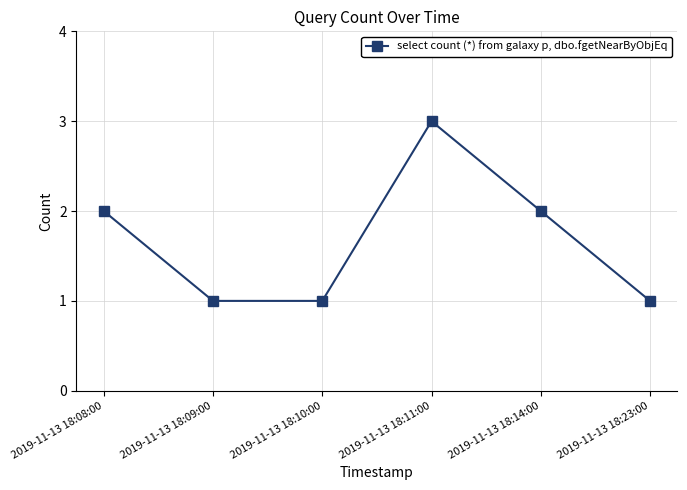

Reading left to right, transcribe all the data shown in this chart.

2019-11-13 18:08:00=2	2019-11-13 18:09:00=1	2019-11-13 18:10:00=1	2019-11-13 18:11:00=3	2019-11-13 18:14:00=2	2019-11-13 18:23:00=1